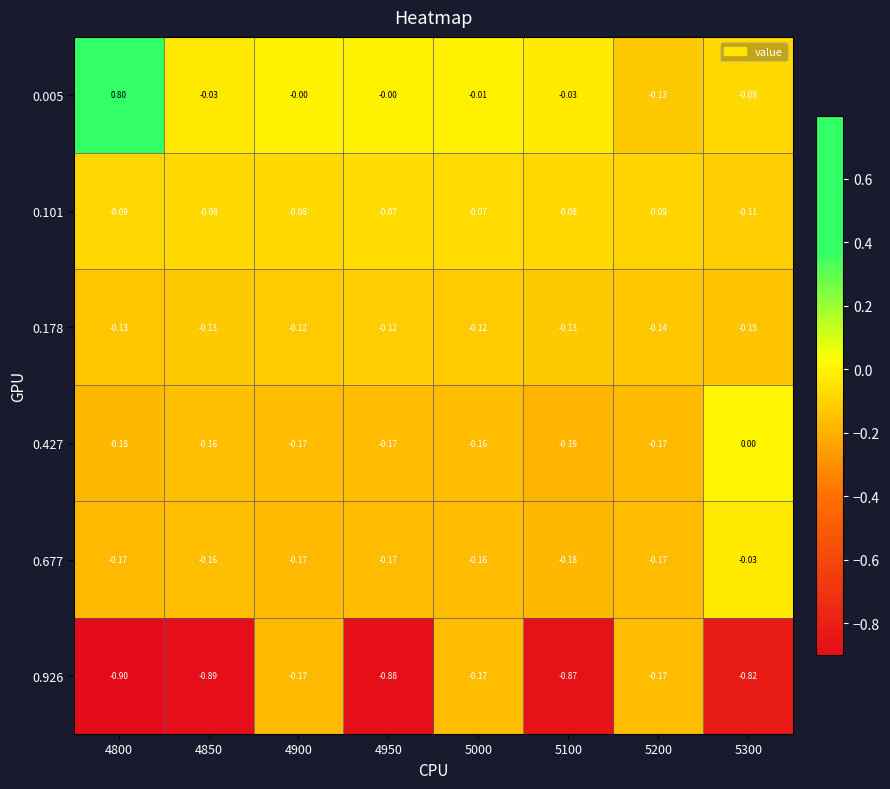

Is the value of 0.005 at 5000 greater than the value of 0.101 at 5100?

Yes